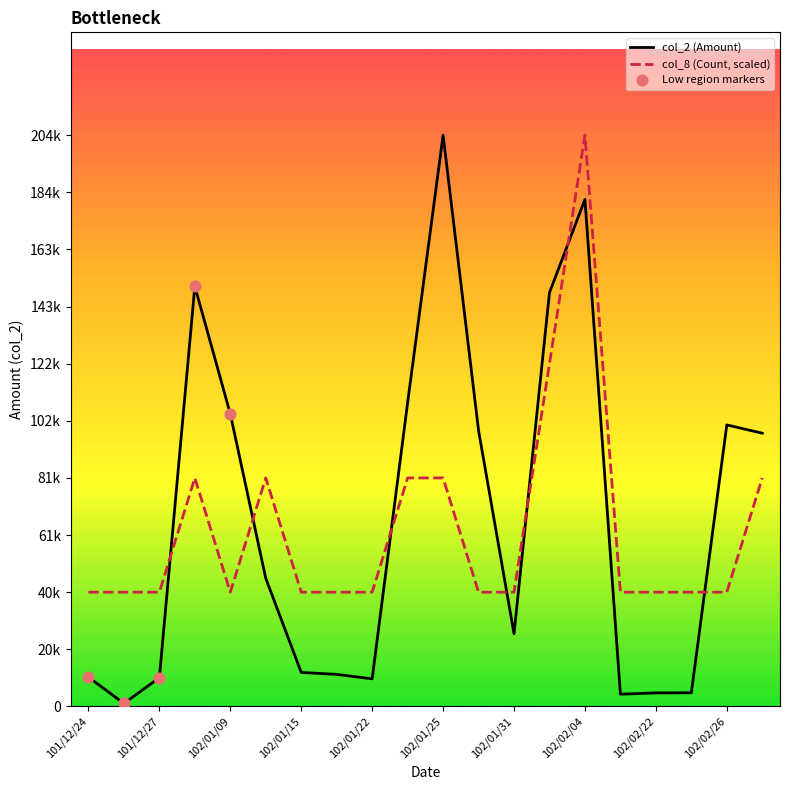

Is this an area chart (filled region under the line)?

No